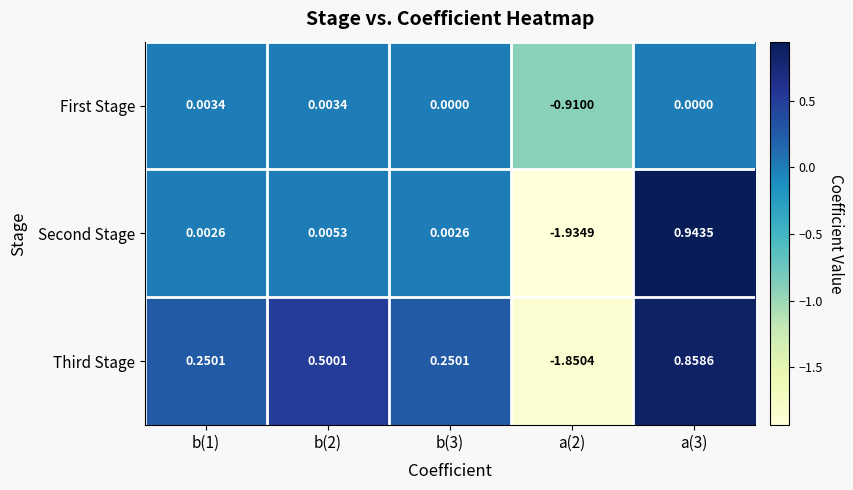

How many categories are shown in the chart?

5